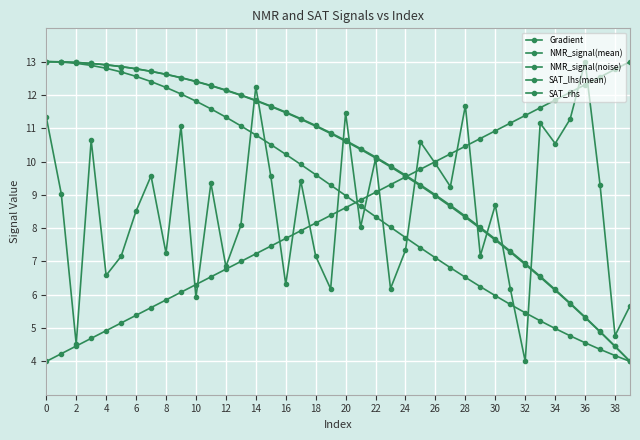

What is the label of the 24th point from the left?

23